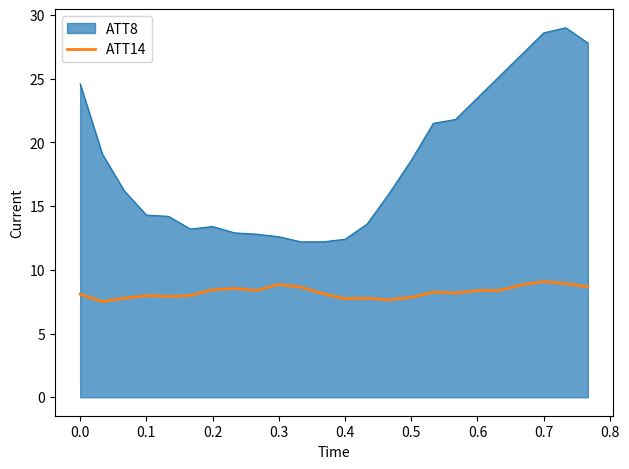

Which series has the largest total across all categories?

ATT8